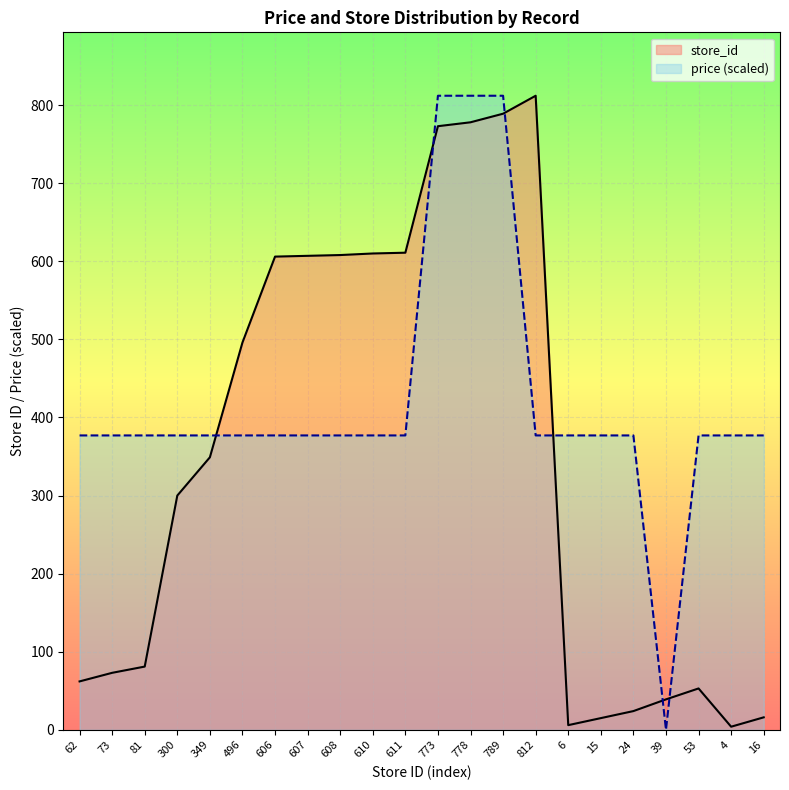

Which series has the largest total across all categories?

price (scaled)